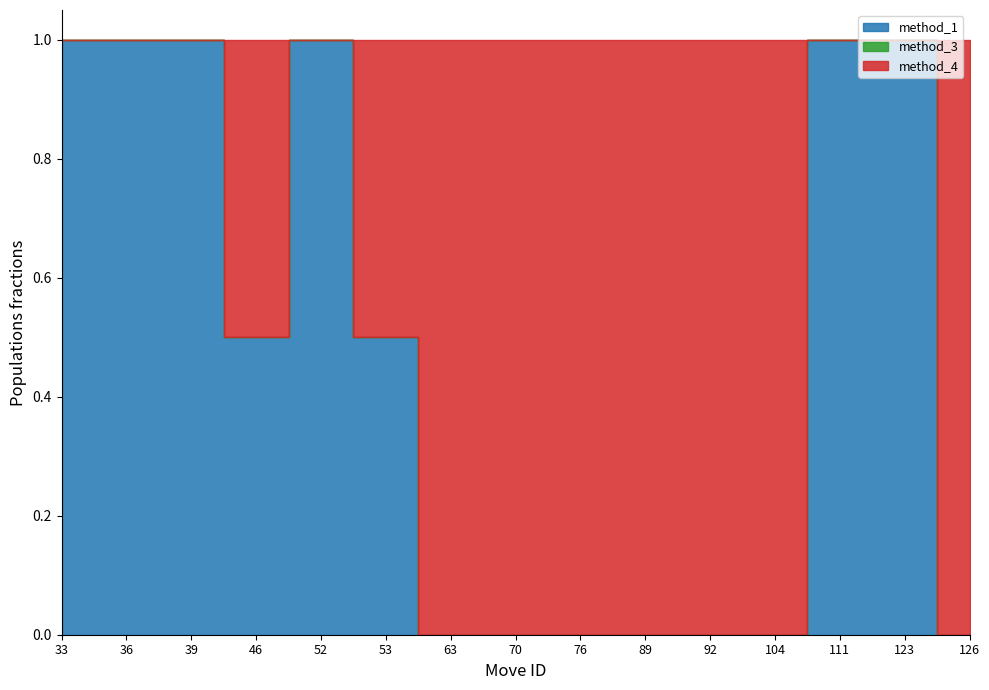

How many data points does each series have?

15